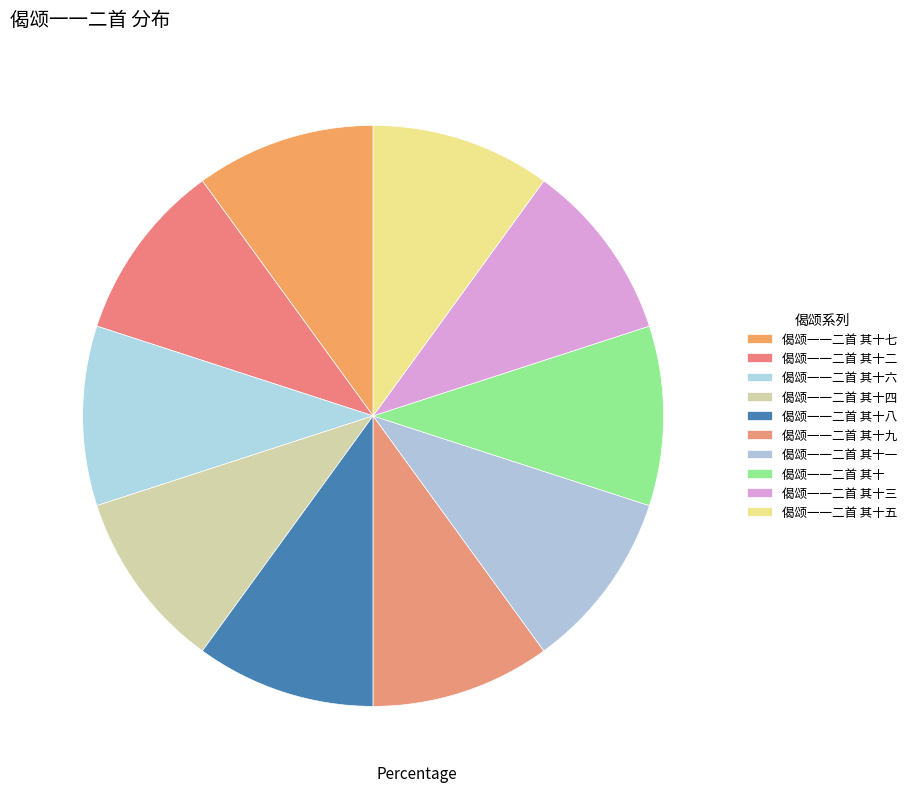

Does 偈颂一一二首 其十四 represent more than half of the total?

No